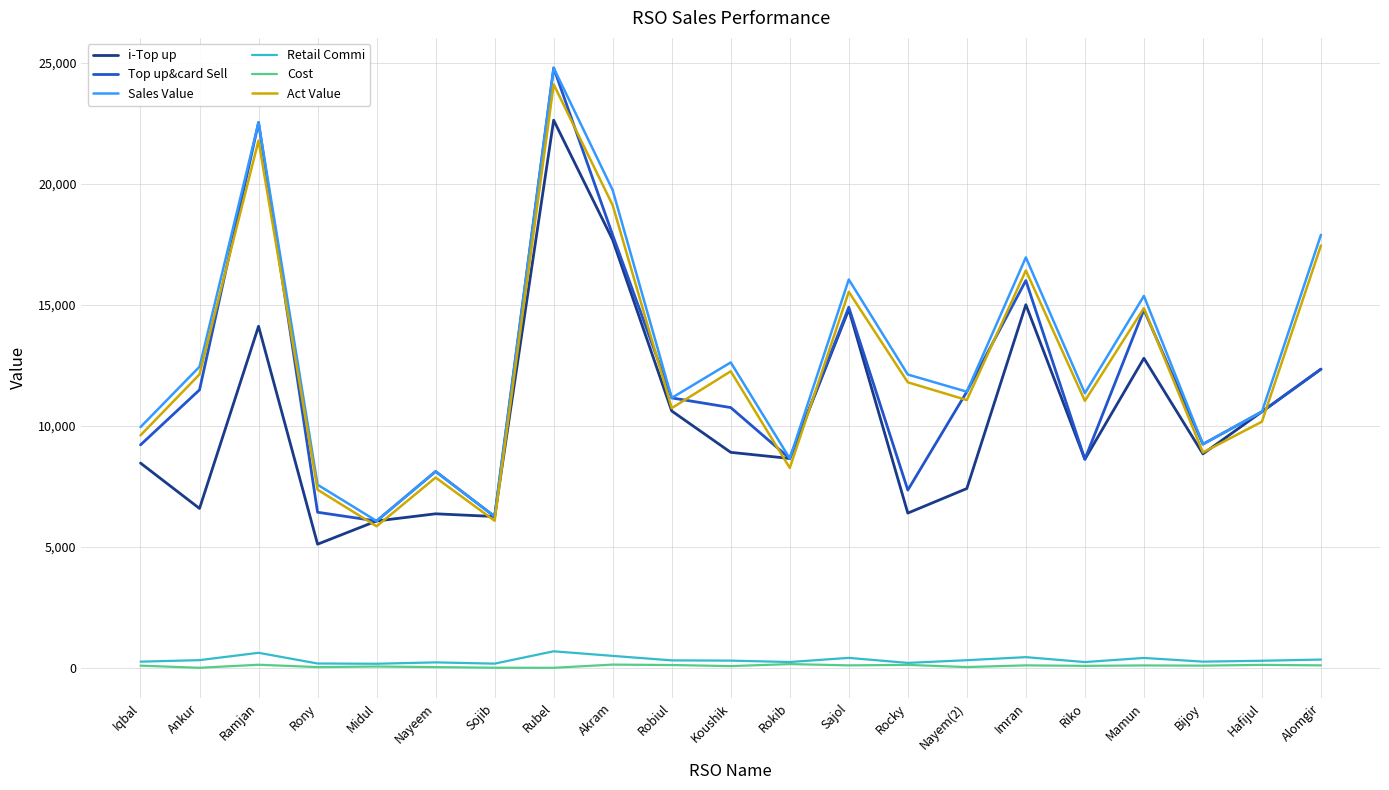

In Top up&card Sell, how many points are higher than both neighbors (excluding endpoints)?

6